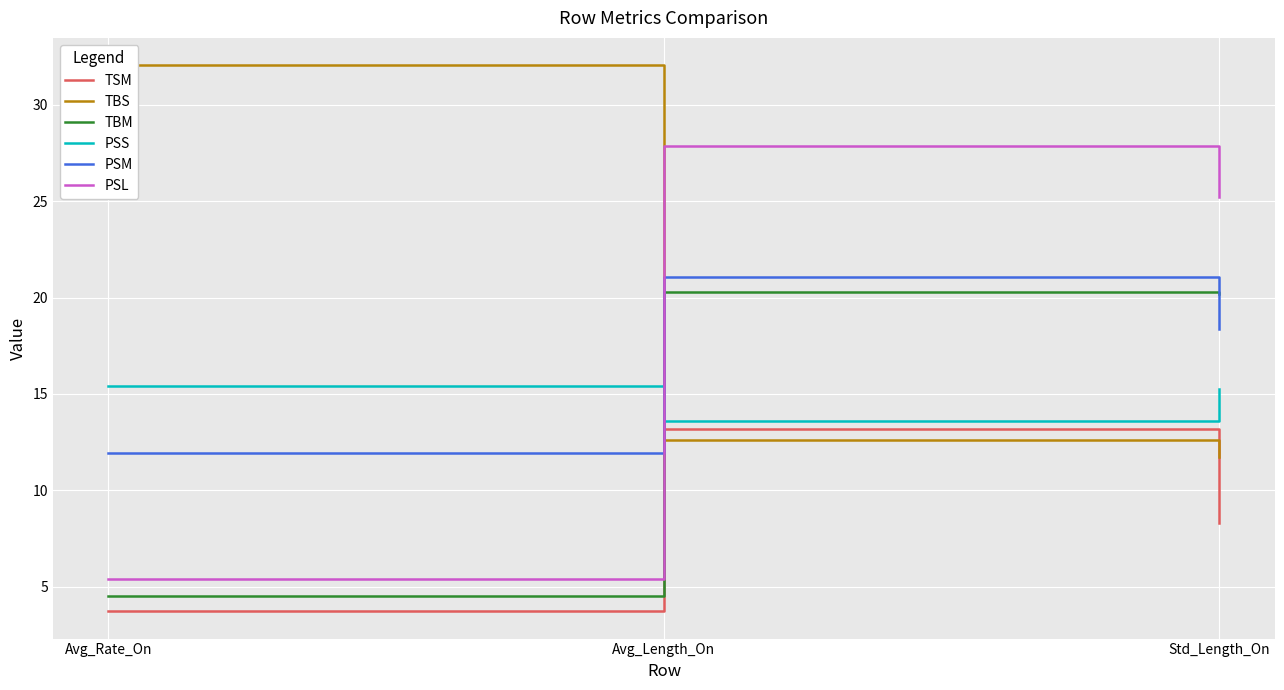

Count the number of categories in the chart.

3